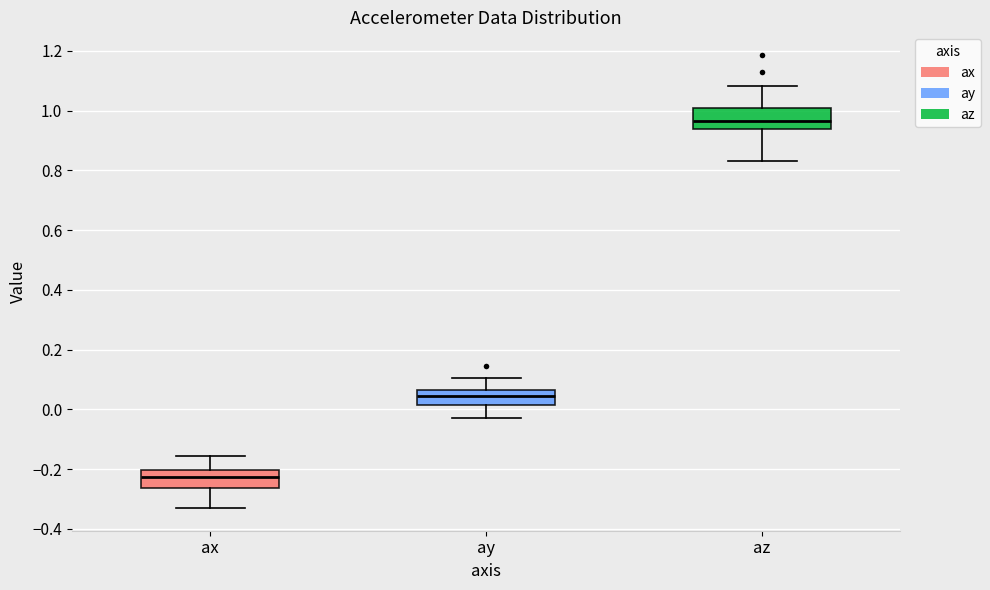

Which box has the highest median line?

az